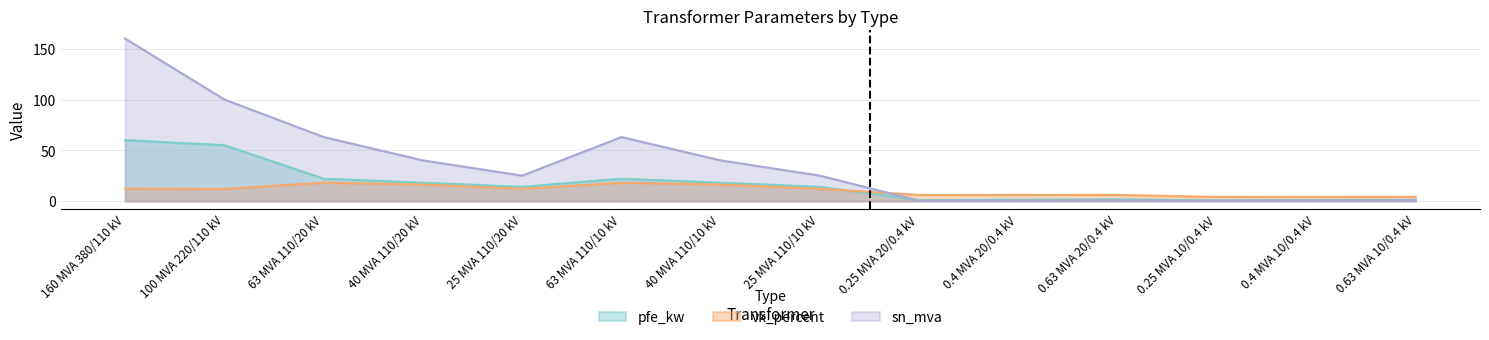

Reading left to right, list all the values displayed in this chart.

pfe_kw: 160 MVA 380/110 kV=60.0	100 MVA 220/110 kV=55.0	63 MVA 110/20 kV=22.0	40 MVA 110/20 kV=18.0	25 MVA 110/20 kV=14.0	63 MVA 110/10 kV=22.0	40 MVA 110/10 kV=18.0	25 MVA 110/10 kV=14.0	0.25 MVA 20/0.4 kV=0.8	0.4 MVA 20/0.4 kV=1.4	0.63 MVA 20/0.4 kV=1.6	0.25 MVA 10/0.4 kV=0.6	0.4 MVA 10/0.4 kV=0.9	0.63 MVA 10/0.4 kV=1.2
sn_mva: 160 MVA 380/110 kV=160.0	100 MVA 220/110 kV=100.0	63 MVA 110/20 kV=63.0	40 MVA 110/20 kV=40.0	25 MVA 110/20 kV=25.0	63 MVA 110/10 kV=63.0	40 MVA 110/10 kV=40.0	25 MVA 110/10 kV=25.0	0.25 MVA 20/0.4 kV=0.2	0.4 MVA 20/0.4 kV=0.4	0.63 MVA 20/0.4 kV=0.6	0.25 MVA 10/0.4 kV=0.2	0.4 MVA 10/0.4 kV=0.4	0.63 MVA 10/0.4 kV=0.6
vk_percent: 160 MVA 380/110 kV=12.2	100 MVA 220/110 kV=12.0	63 MVA 110/20 kV=18.0	40 MVA 110/20 kV=16.2	25 MVA 110/20 kV=12.0	63 MVA 110/10 kV=18.0	40 MVA 110/10 kV=16.2	25 MVA 110/10 kV=12.0	0.25 MVA 20/0.4 kV=6.0	0.4 MVA 20/0.4 kV=6.0	0.63 MVA 20/0.4 kV=6.0	0.25 MVA 10/0.4 kV=4.0	0.4 MVA 10/0.4 kV=4.0	0.63 MVA 10/0.4 kV=4.0